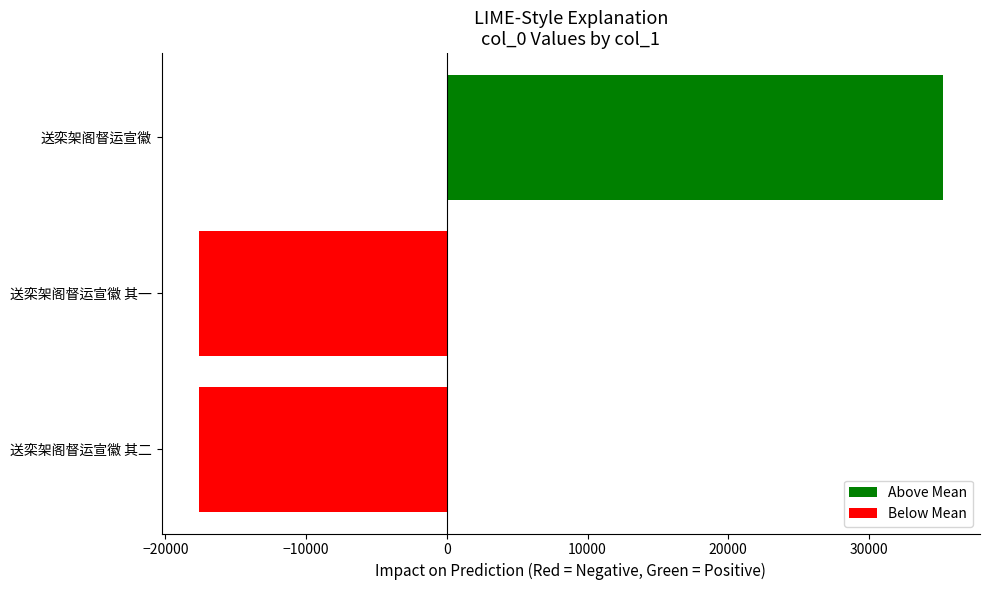

At which category does the chart reach its peak across all series?

送栾架阁督运宣徽